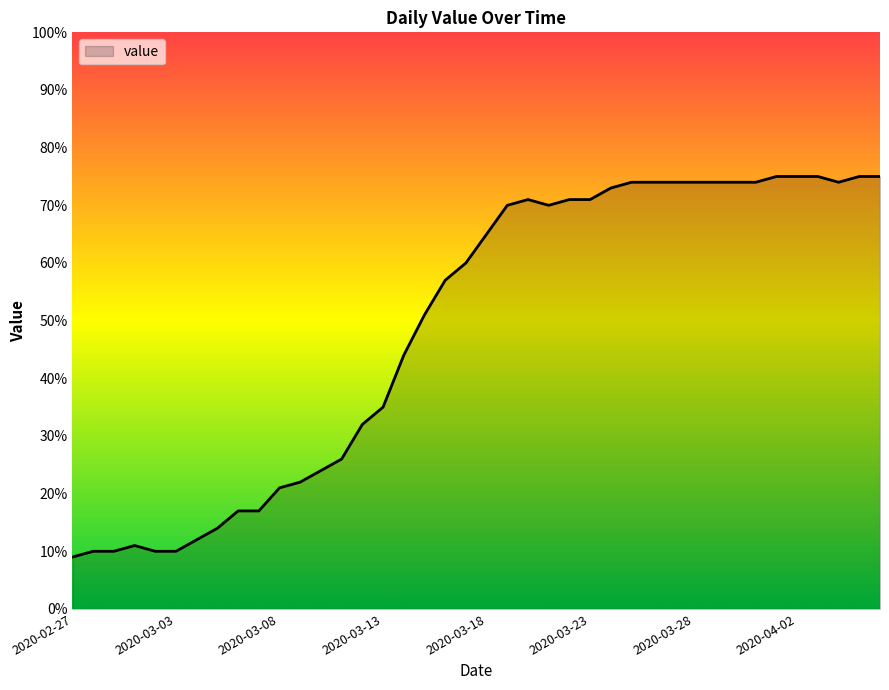

What is the difference between the maximum and minimum values?

66